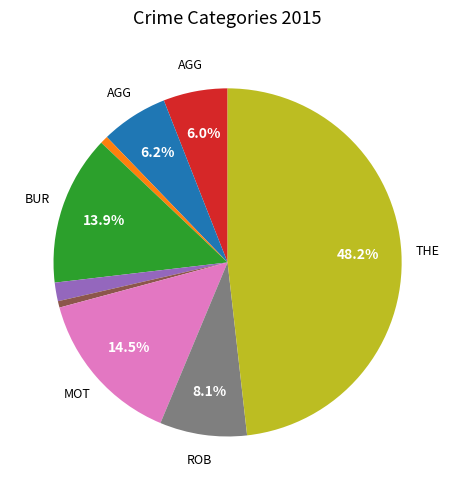

Count the number of slices in the pie.

9